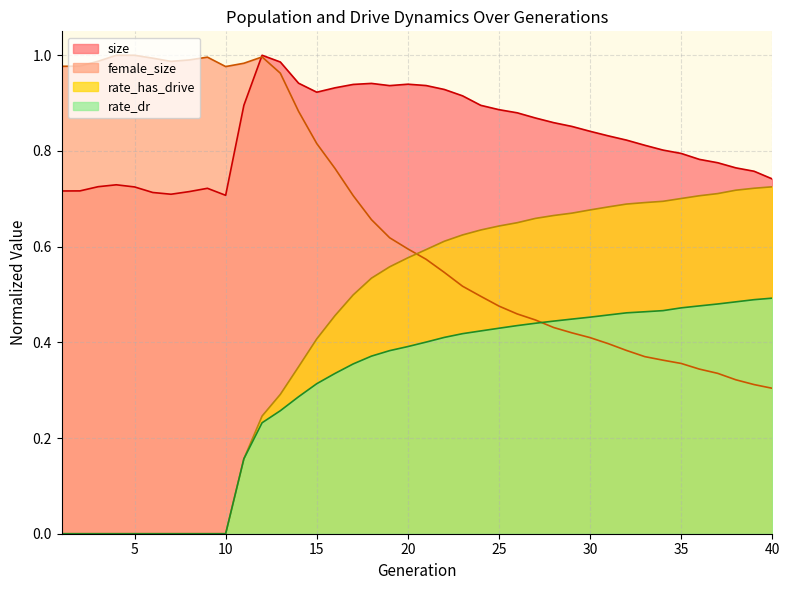

Where is the first local minimum for female_size?

7